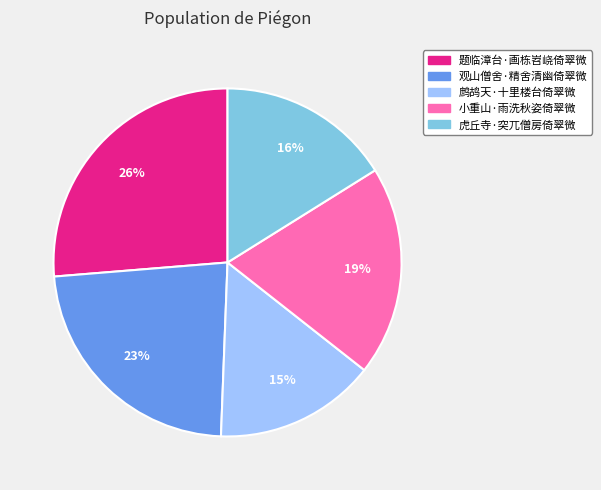

What percentage is the 虎丘寺·突兀僧房倚翠微 slice, to the nearest percent?

16%